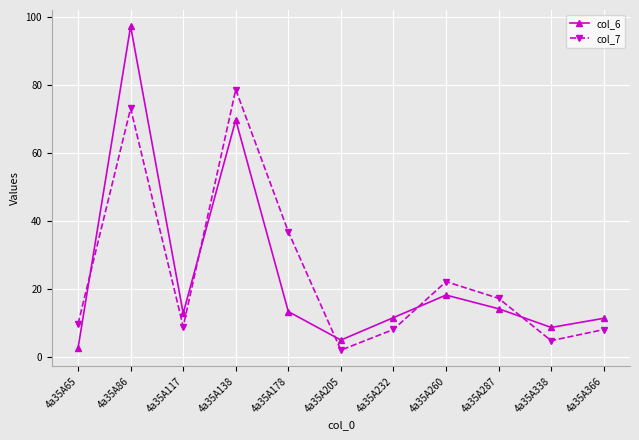

True or false: col_6 and col_7 cross at least once.

True